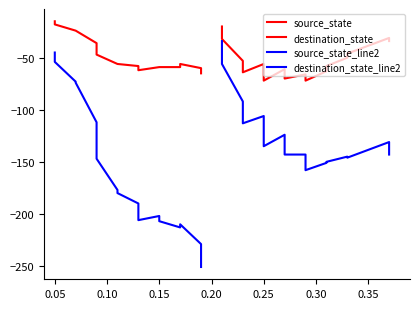

Rank the series at 0.00 from highest to lowest value.

source_state, destination_state, destination_state_line2, source_state_line2